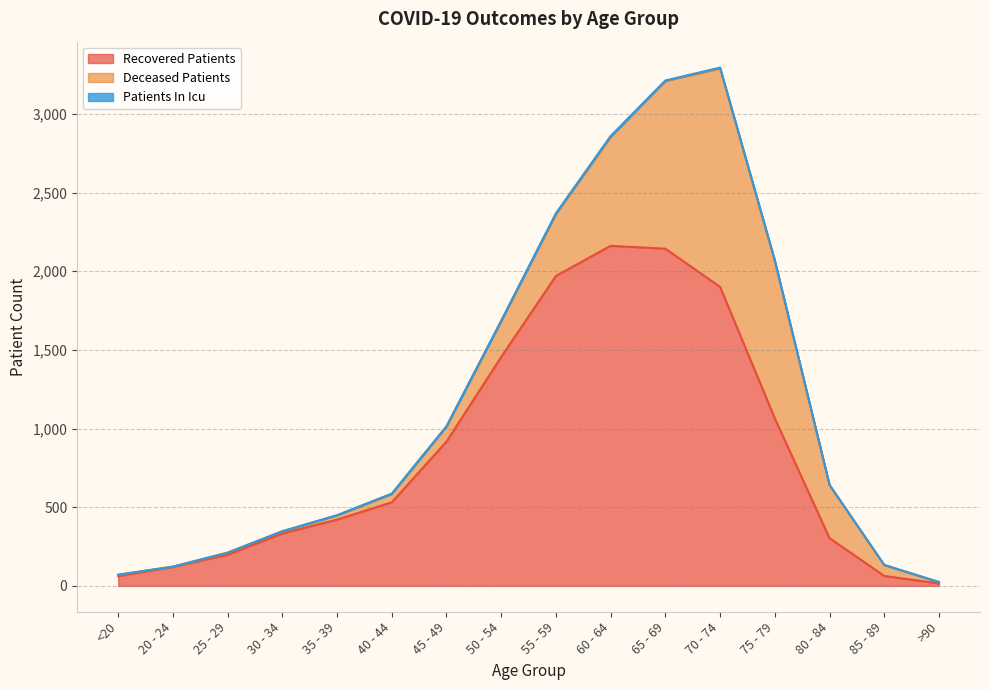

Reading left to right, list all the values displayed in this chart.

recovered_patients: 62	120	198	333	421	531	917	1455	1970	2161	2143	1900	1064	303	63	15
deceased_patients: 8	2	13	14	27	53	97	229	394	693	1066	1389	999	337	69	9
patients_in_icu: 1	0	0	0	1	2	0	1	4	5	3	5	7	2	1	0